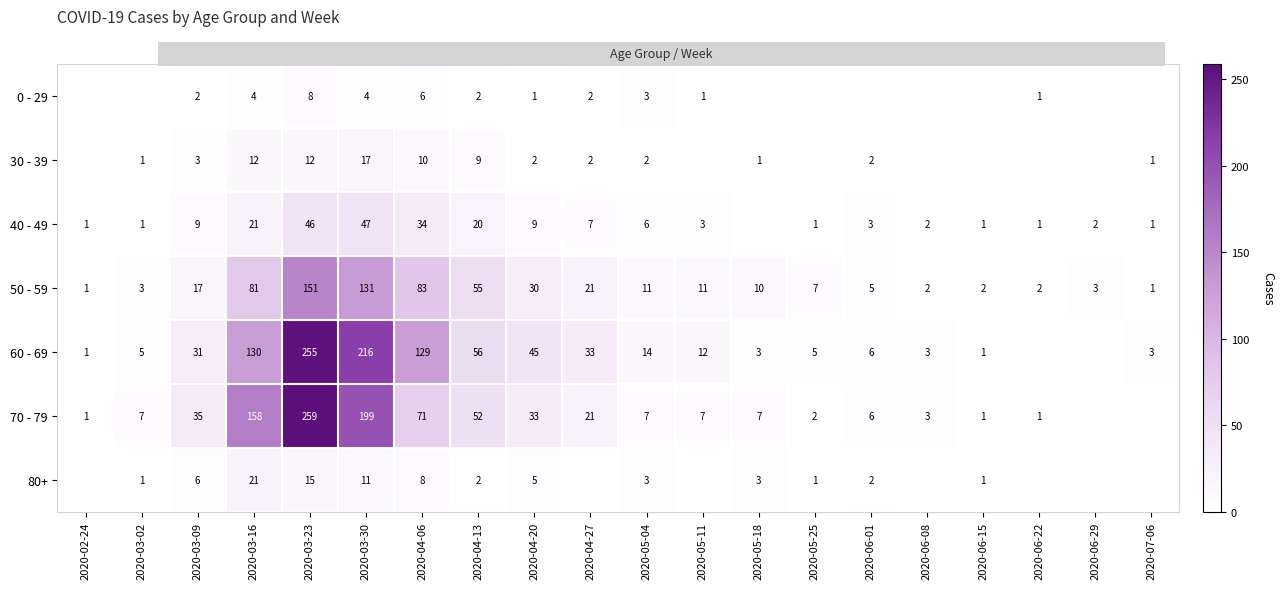

Count the number of data series in this chart.

7